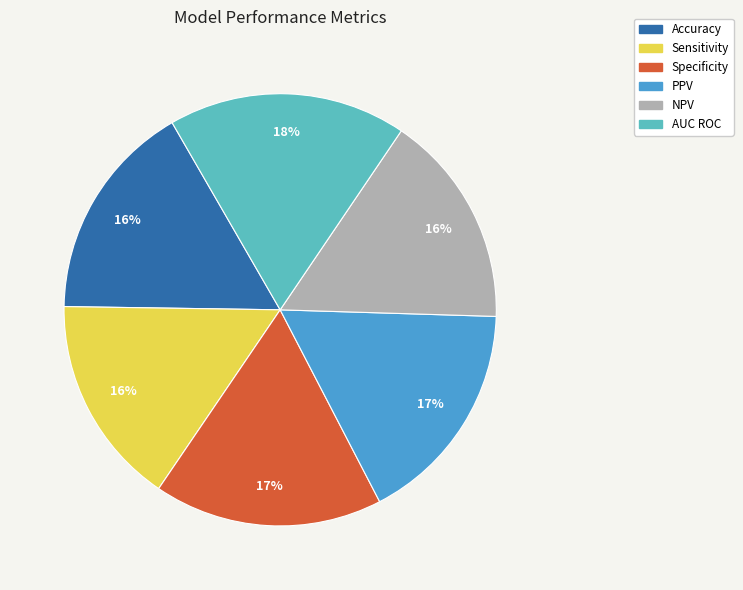

To the nearest percent, what portion does NPV represent?

16%